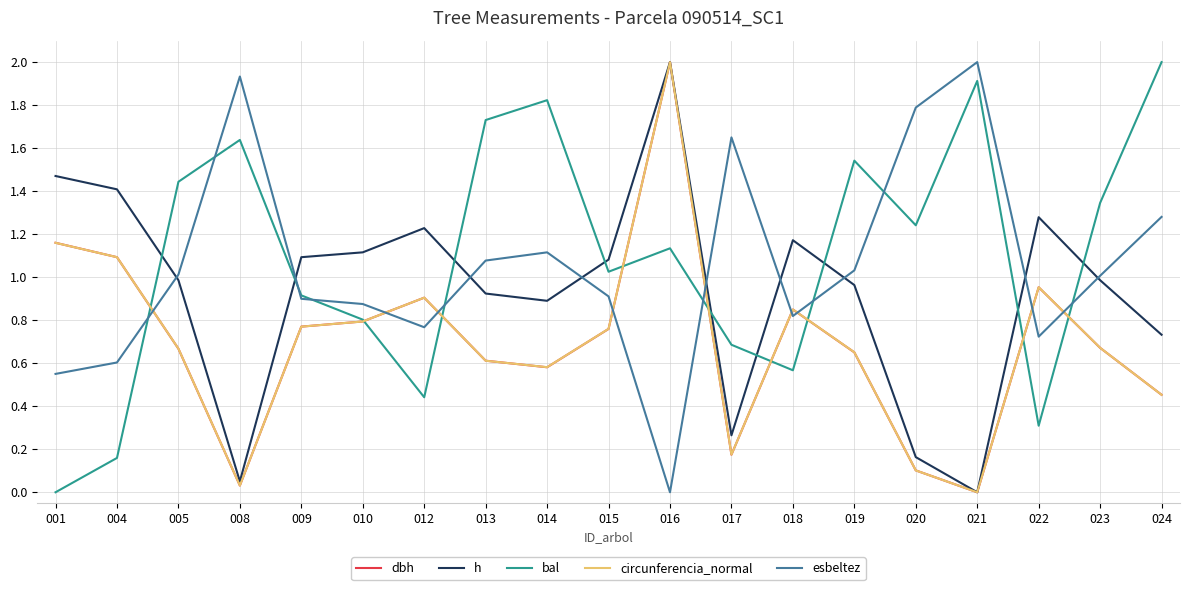

How many interior local valleys does the h series have?

4